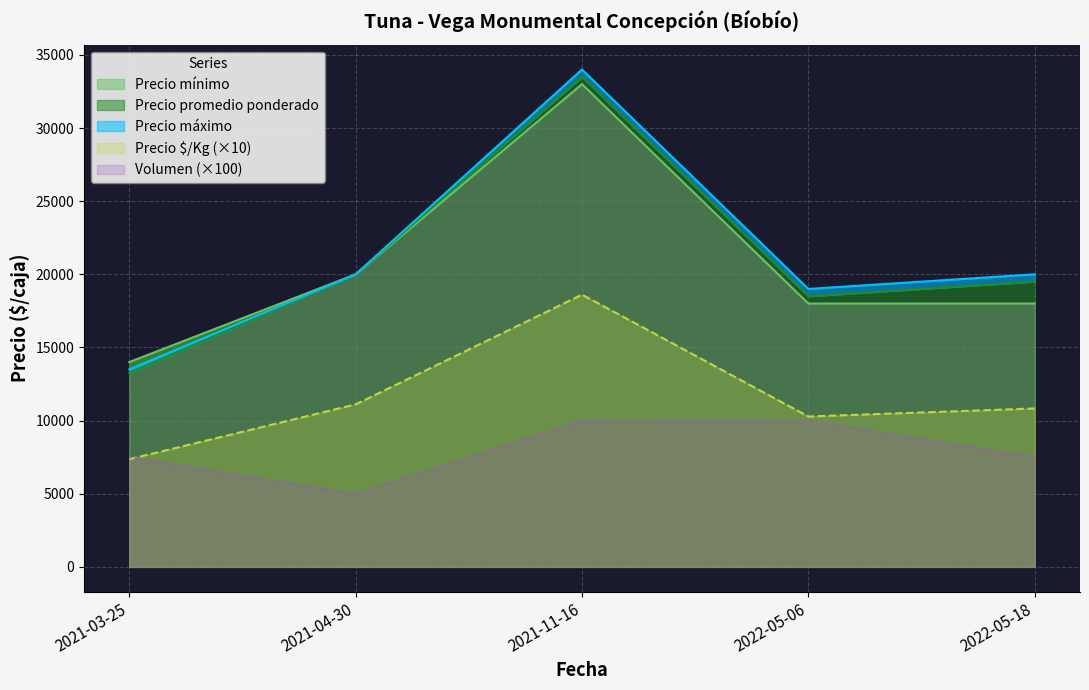

Which series has the largest range (max minus min)?

Precio máximo